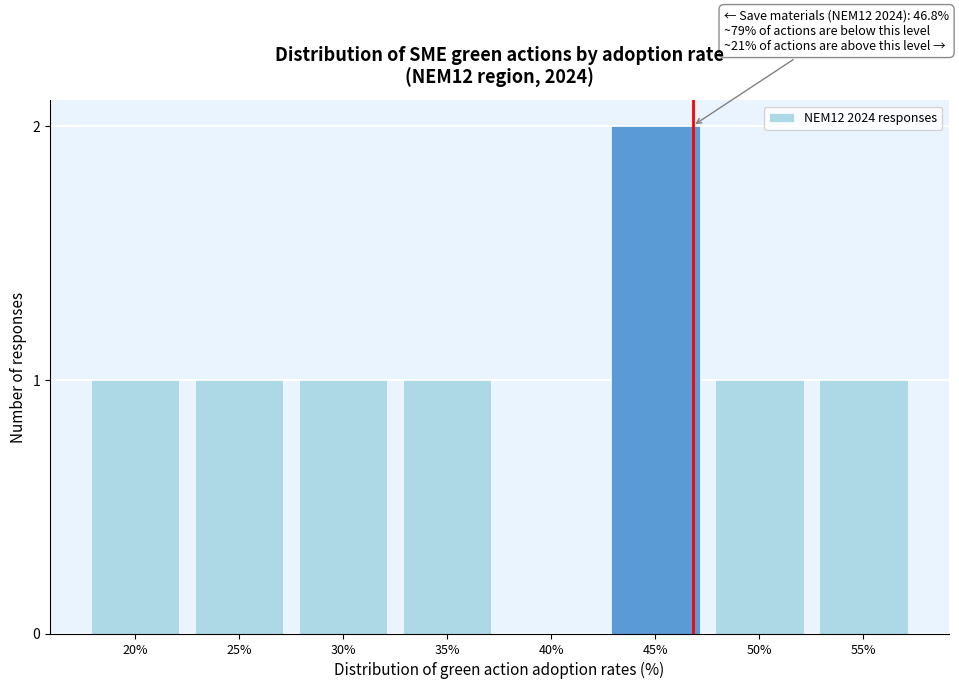

Reading right to left, what are all the values shown in this chart?

55%=1	50%=1	45%=2	40%=0	35%=1	30%=1	25%=1	20%=1